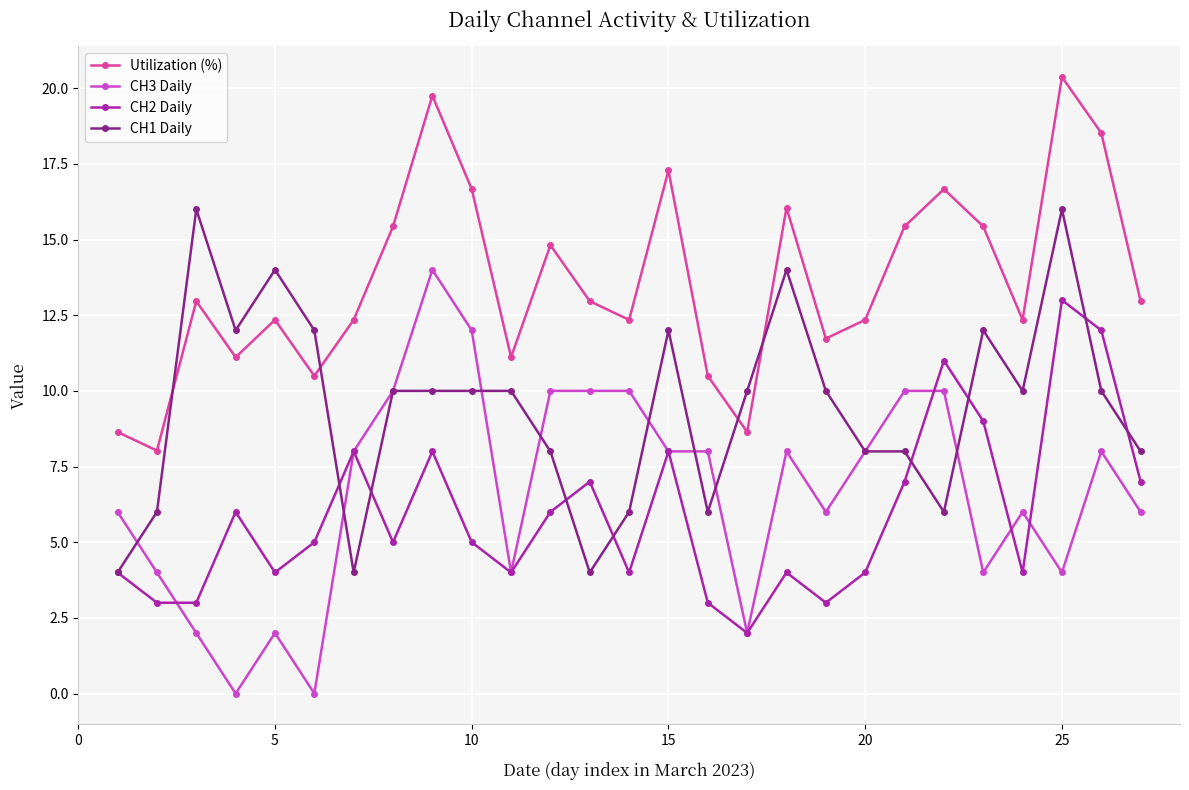

Which series has the widest spread of values?

CH3 Daily